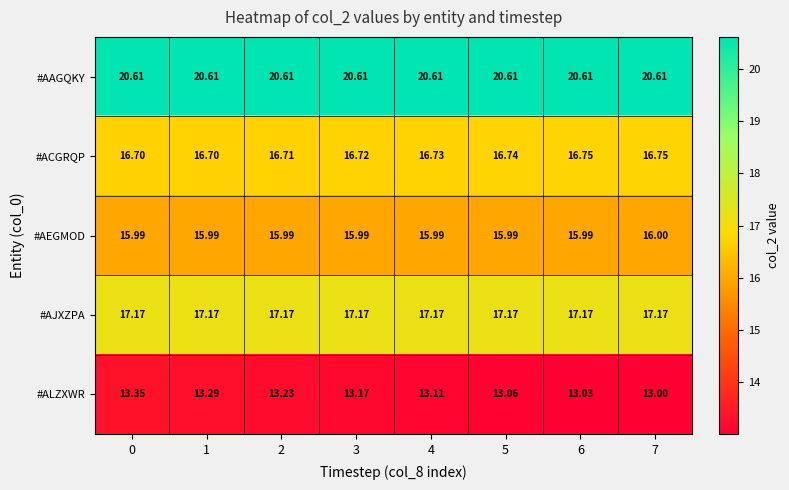

What is the spread (max minus min) of values at 1?

7.3